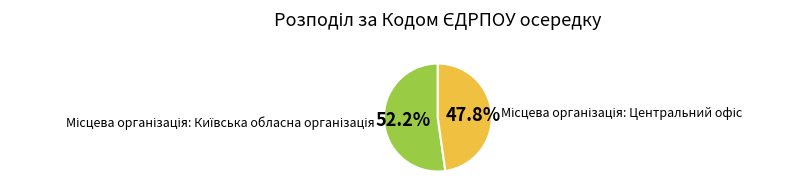

Does any single category account for the majority?

Yes